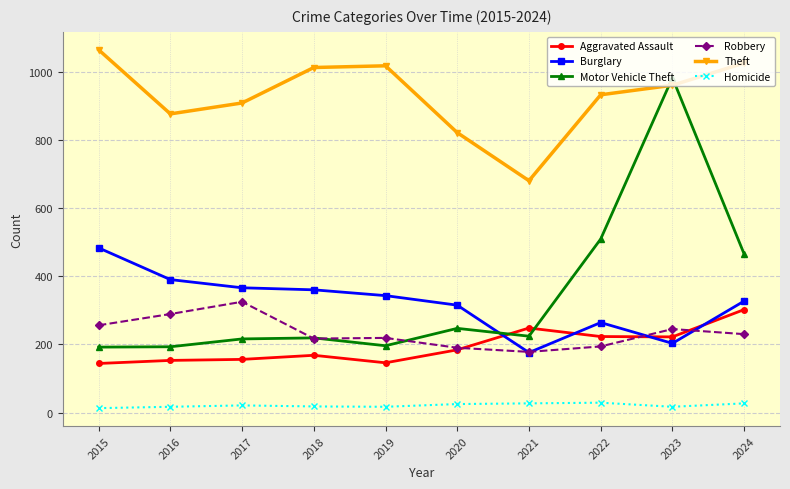

Which series has the largest total across all categories?

Theft